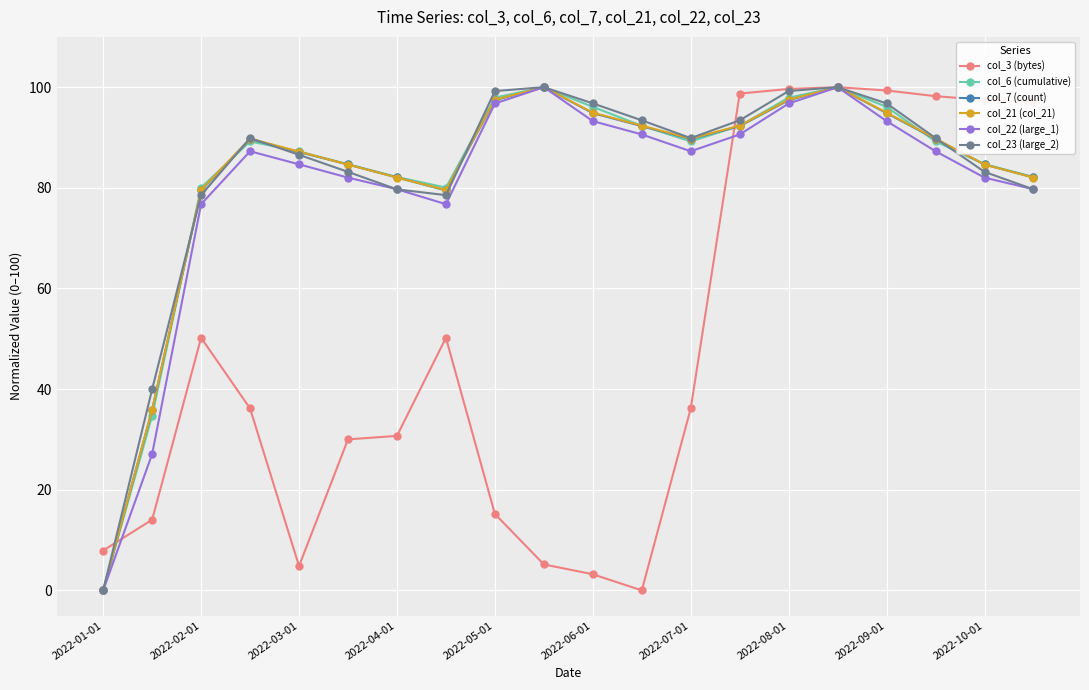

At how many categories does at least one series exceed 20?

19